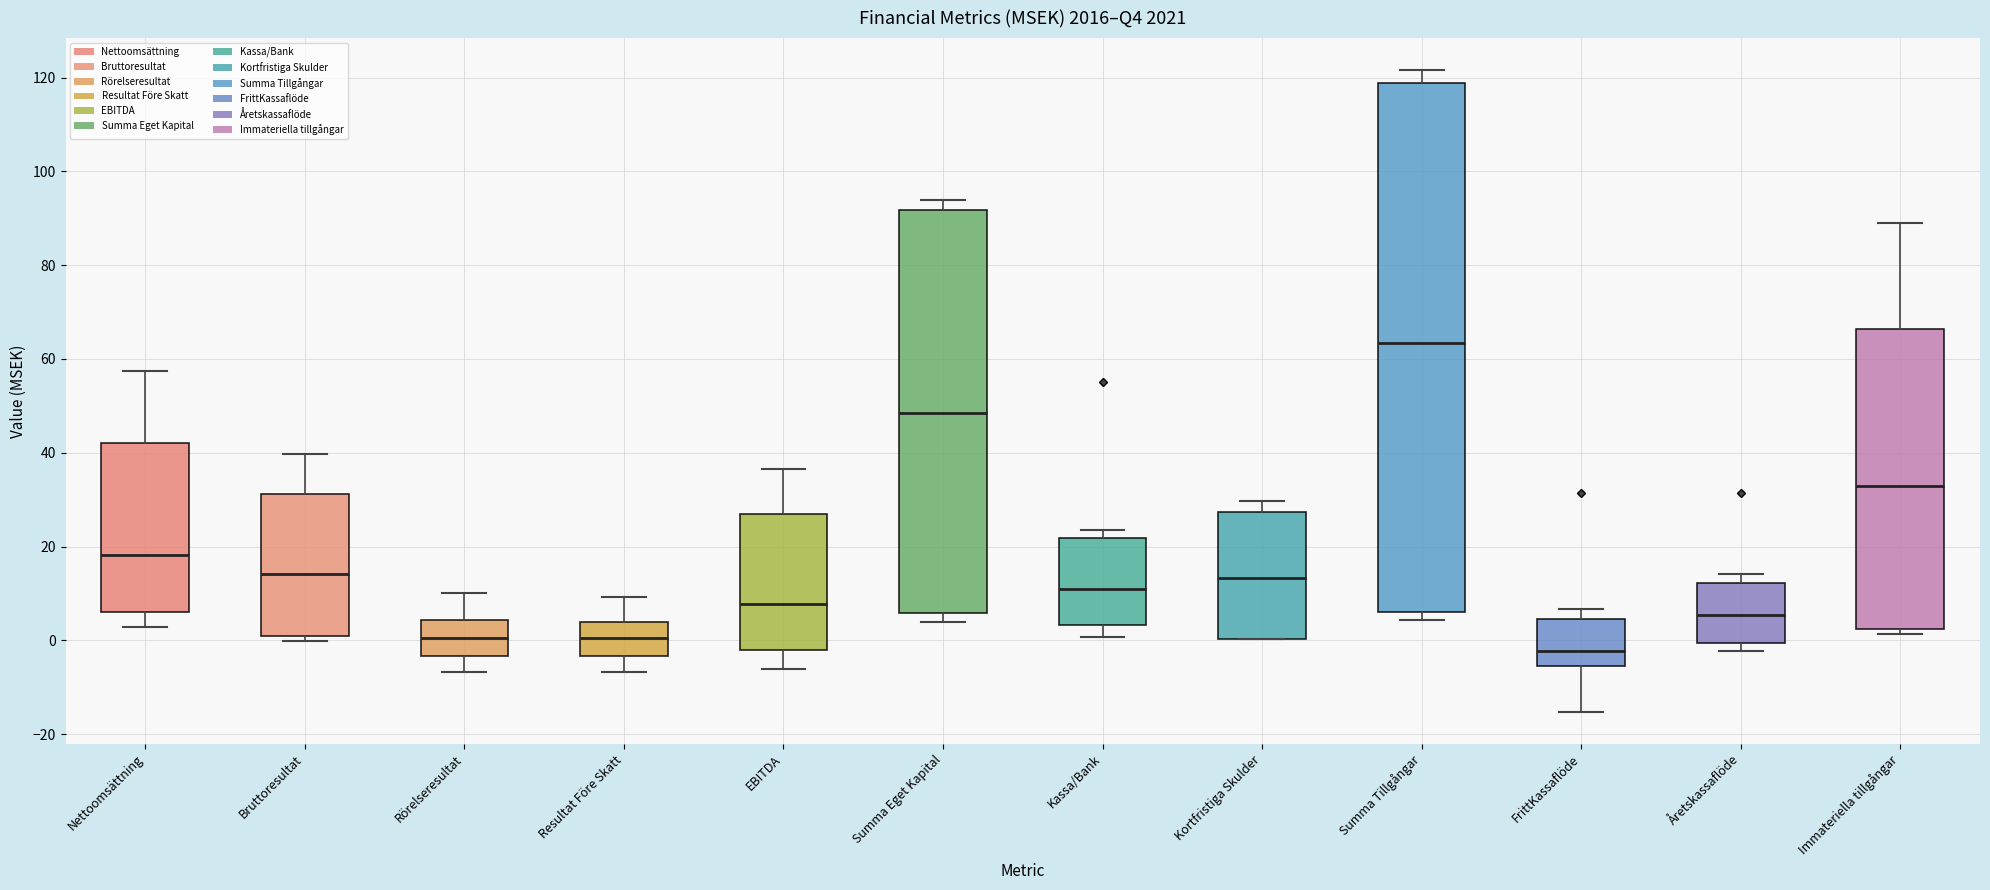

Reading left to right, read every box against the y-axis: the position of its median line, the range the box covers, and the ends of its whiskers. The values are not printed on the chart, so give them approximately, as read against the axis.

Nettoomsättning: median 18, box 6 to 42, whiskers 2 to 58
Bruttoresultat: median 14, box 0 to 32, whiskers 0 (just below the box's lower edge) to 40
Rörelseresultat: median 0, box -4 to 4, whiskers -6 to 10
Resultat Före Skatt: median 0, box -4 to 4, whiskers -6 to 10
EBITDA: median 8, box -2 to 26, whiskers -6 to 36
Summa Eget Kapital: median 48, box 6 to 92, whiskers 4 to 94
Kassa/Bank: median 10, box 4 to 22, whiskers 0 to 24
Kortfristiga Skulder: median 14, box 0 to 28, whiskers 0 to 30
Summa Tillgångar: median 64, box 6 to 118, whiskers 4 to 122
FrittKassaflöde: median -2, box -6 to 4, whiskers -16 to 6
Åretskassaflöde: median 6, box 0 to 12, whiskers -2 to 14
Immateriella tillgångar: median 32, box 2 to 66, whiskers 2 (just below the box's lower edge) to 90